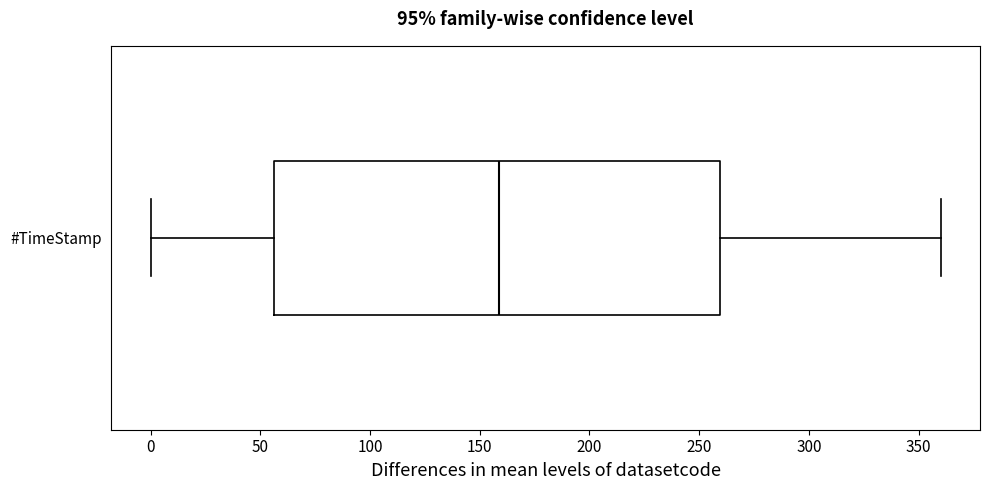

Where is the left edge of the box for #TimeStamp on the x-axis? The values are not printed on the chart, so give them approximately, as read against the axis.

55